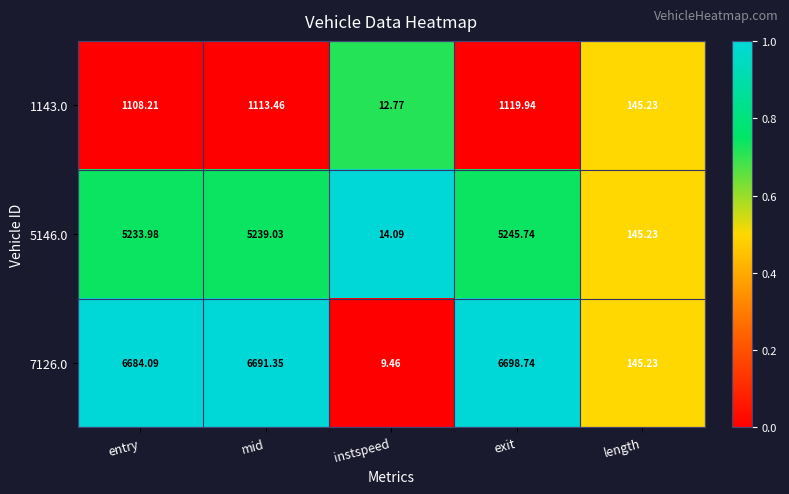

Which label corresponds to the smallest value in the chart?

instspeed